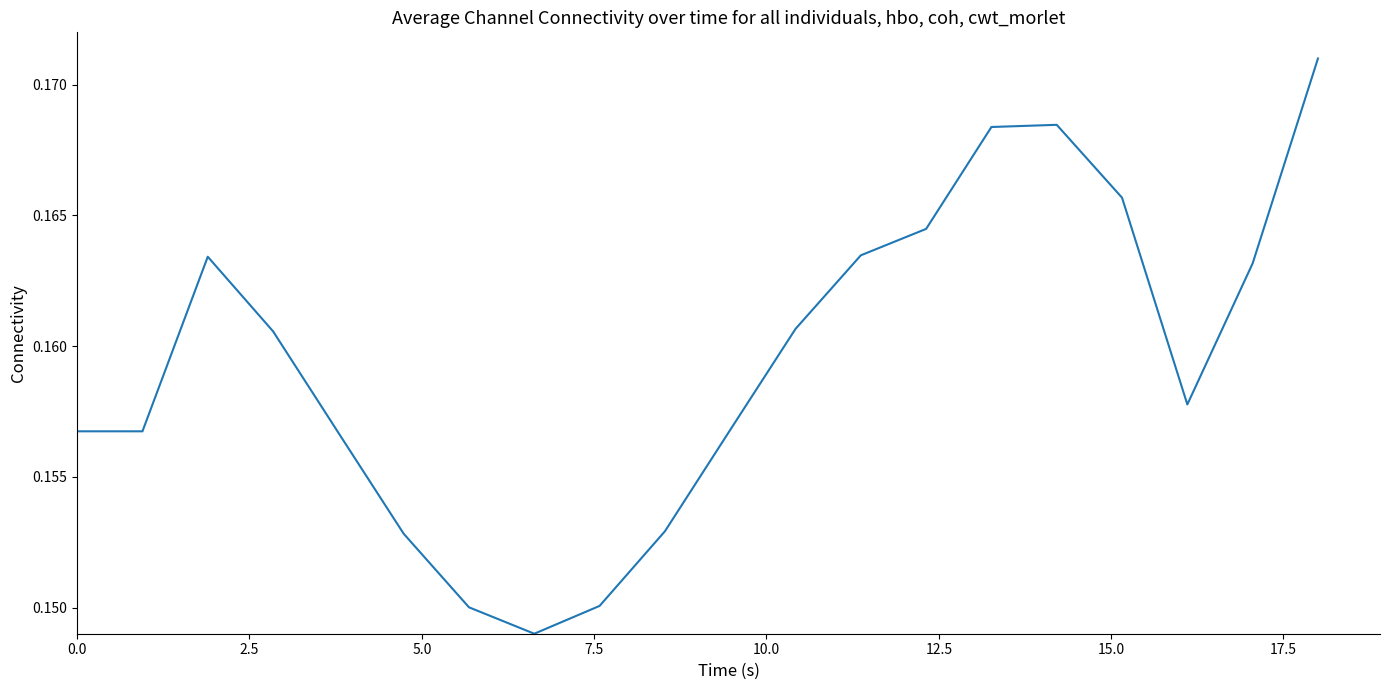

What is the sum of all values?

3.2